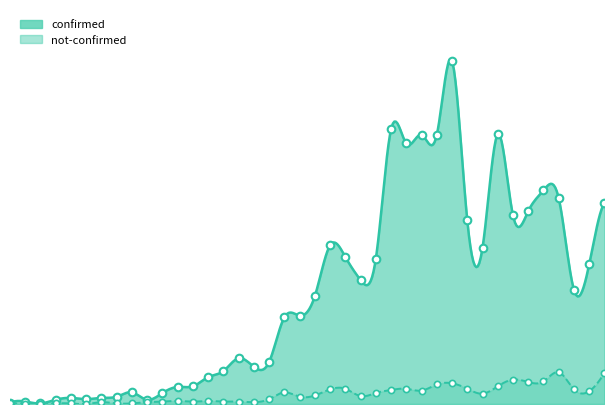

Which series reaches the maximum Y coordinate?

confirmed